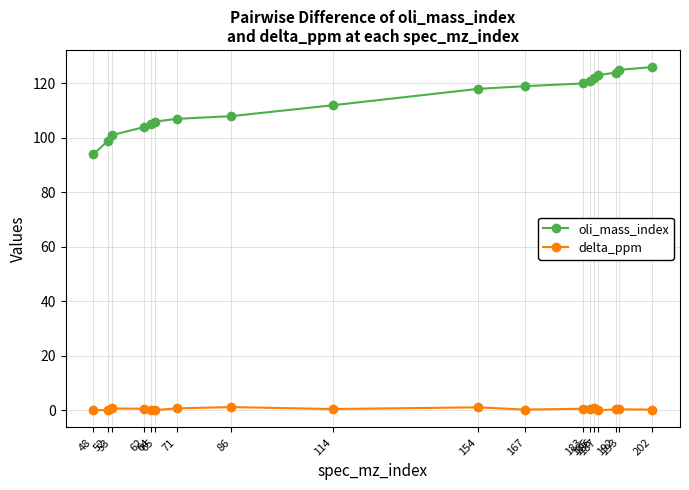

True or false: oli_mass_index and delta_ppm cross at least once.

False